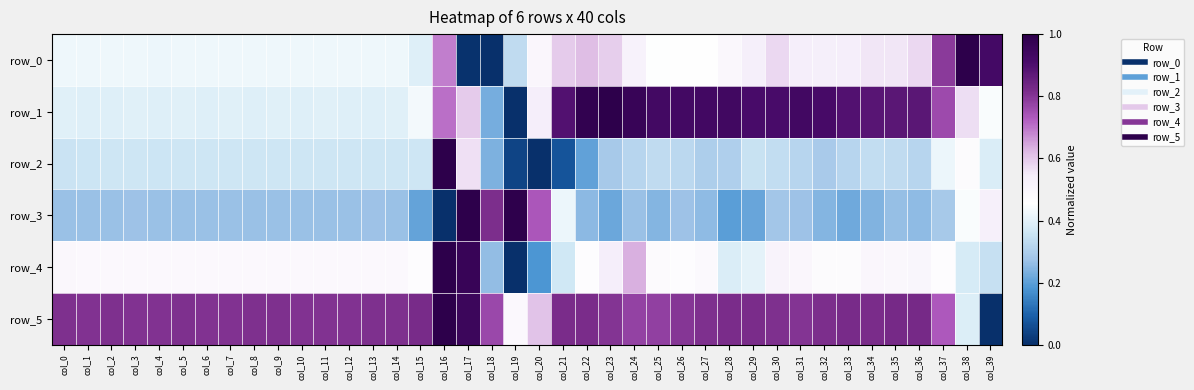

Which has a higher value, col_0 or col_37?

col_37